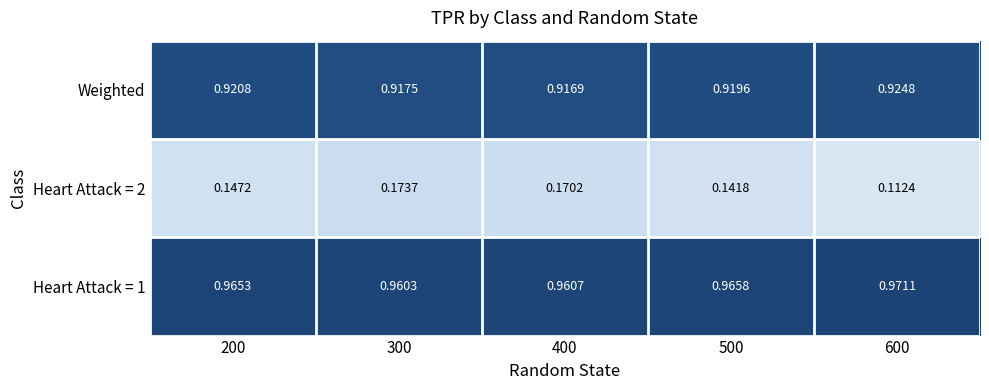

Which label corresponds to the largest value in the chart?

600